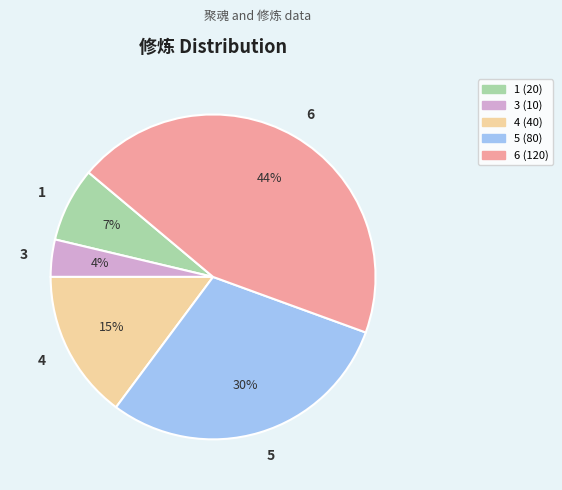

Which category has the biggest portion of the pie?

6